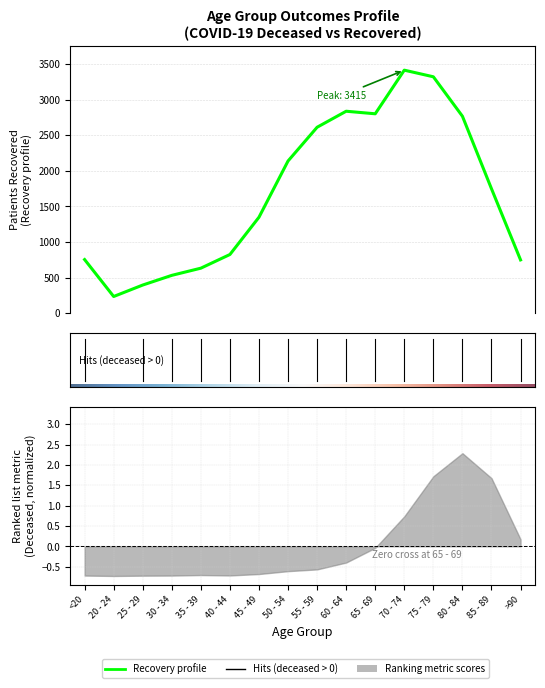

Between 30 - 34 and 45 - 49, which is larger?

45 - 49